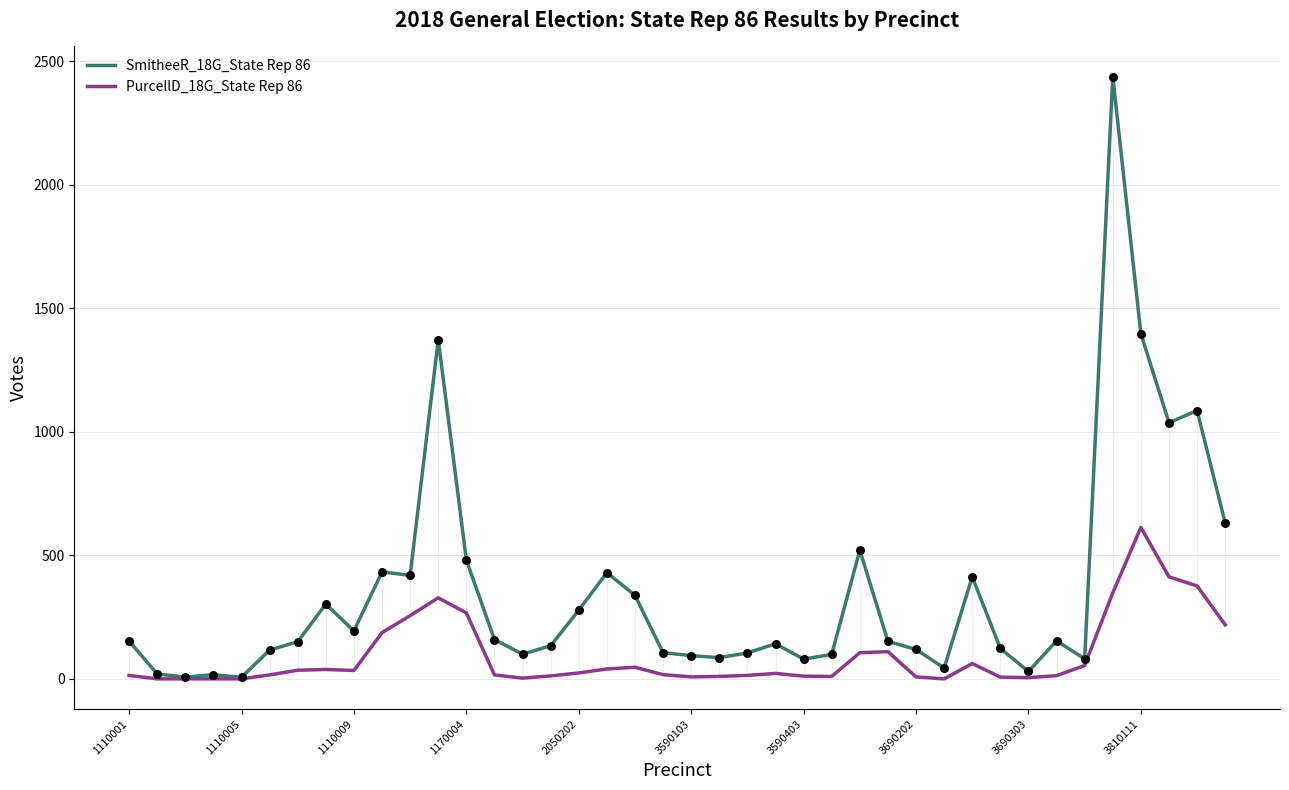

Which series has the widest spread of values?

SmitheeR_18G_State Rep 86